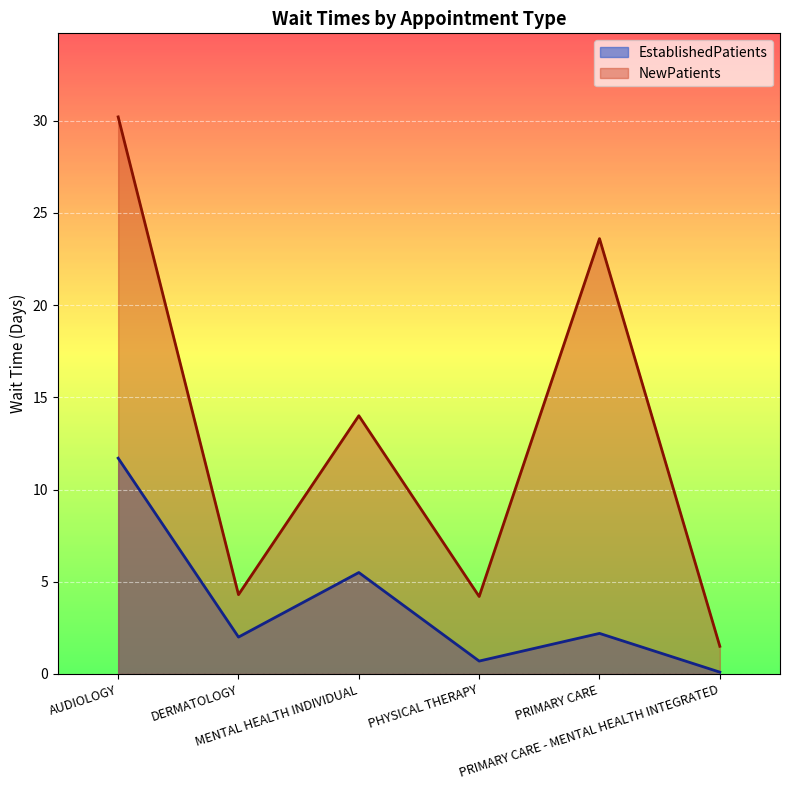

The value of EstablishedPatients at AUDIOLOGY is 17.3. True or false?

False